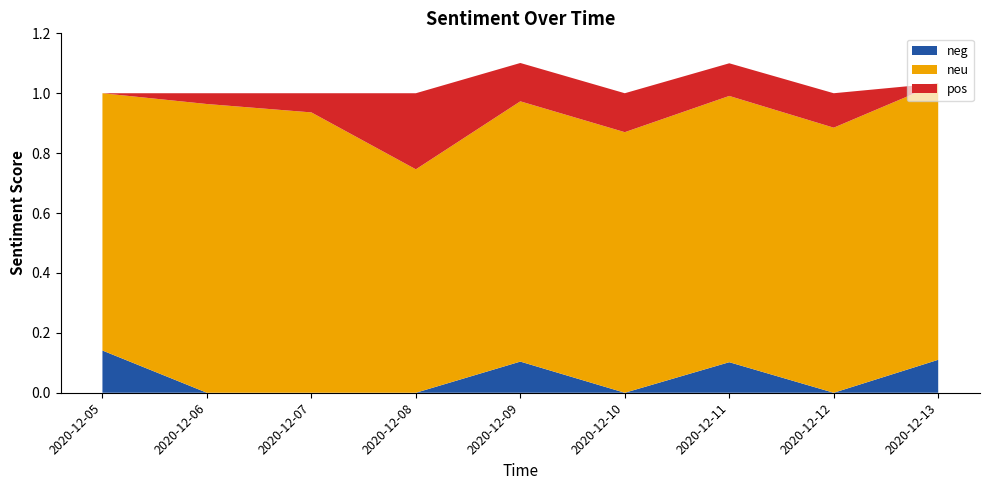

Reading right to left, transcribe all the data shown in this chart.

neg: 2020-12-13=0.1	2020-12-12=0.0	2020-12-11=0.1	2020-12-10=0.0	2020-12-09=0.1	2020-12-08=0.0	2020-12-07=0.0	2020-12-06=0.0	2020-12-05=0.1
neu: 2020-12-13=0.9	2020-12-12=0.9	2020-12-11=0.9	2020-12-10=0.9	2020-12-09=0.9	2020-12-08=0.7	2020-12-07=0.9	2020-12-06=1.0	2020-12-05=0.9
pos: 2020-12-13=0.0	2020-12-12=0.1	2020-12-11=0.1	2020-12-10=0.1	2020-12-09=0.1	2020-12-08=0.3	2020-12-07=0.1	2020-12-06=0.0	2020-12-05=0.0